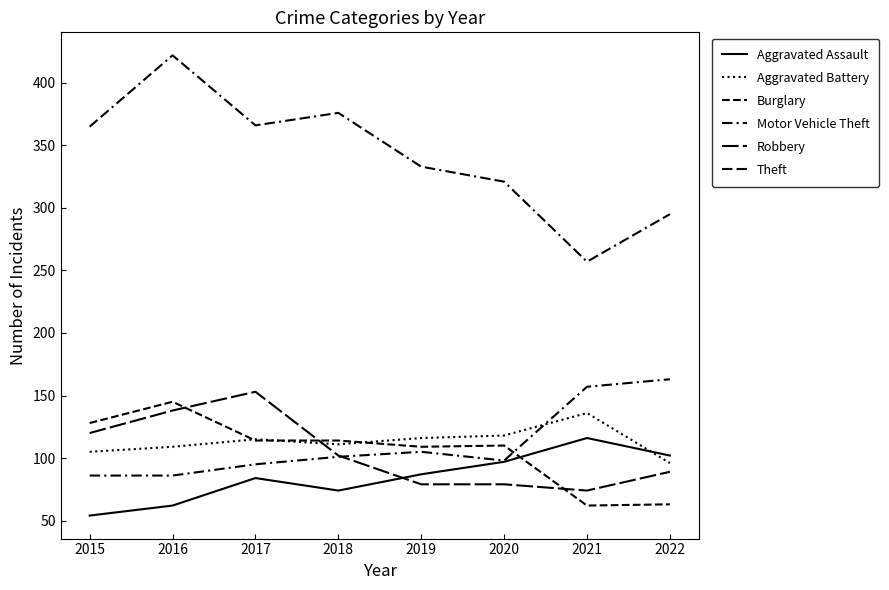

In Aggravated Assault, how many points are lower than both neighbors (excluding endpoints)?

1